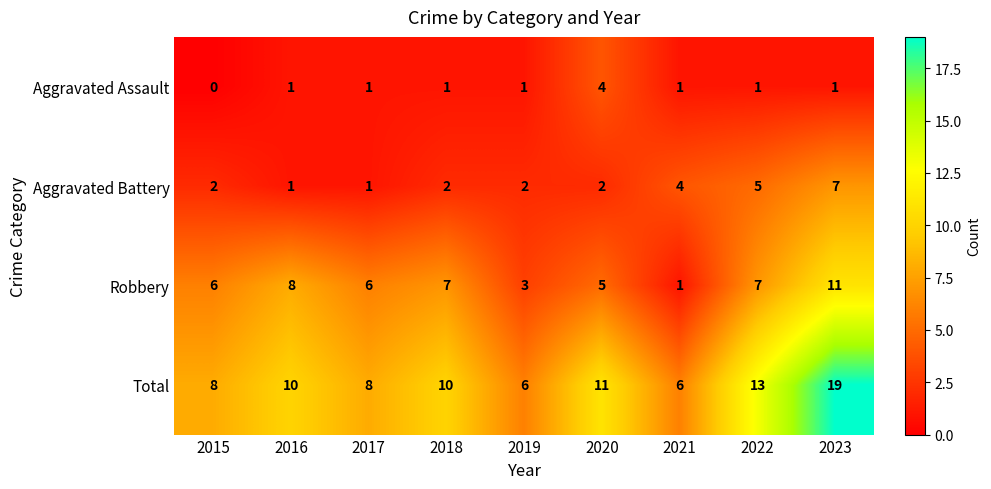

What is the highest value of the Robbery series?

11